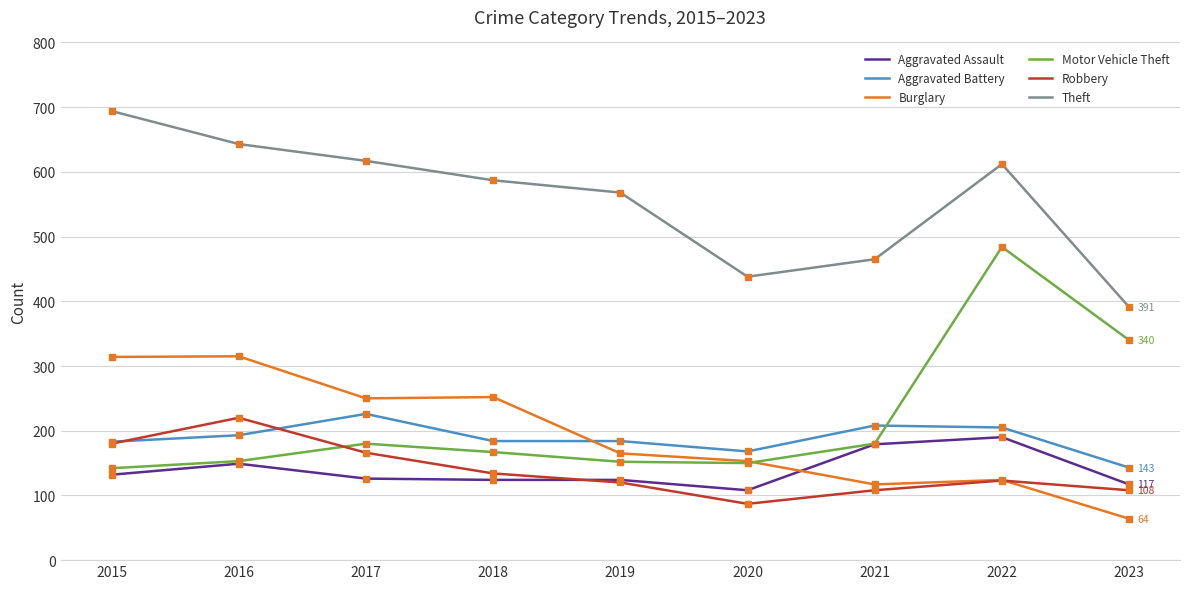

What is the spread (max minus min) of values at 2015?

562